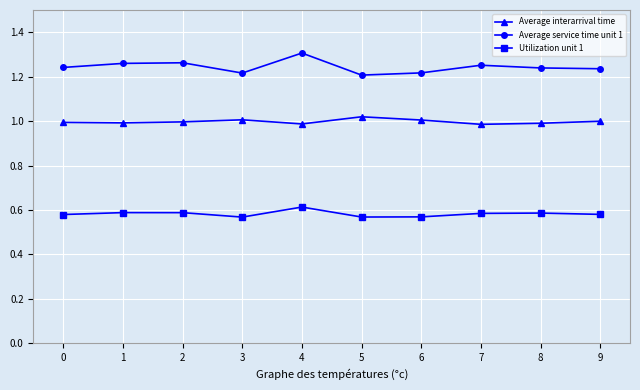

The value of Average service time unit 1 at 1 is 1.3. True or false?

True